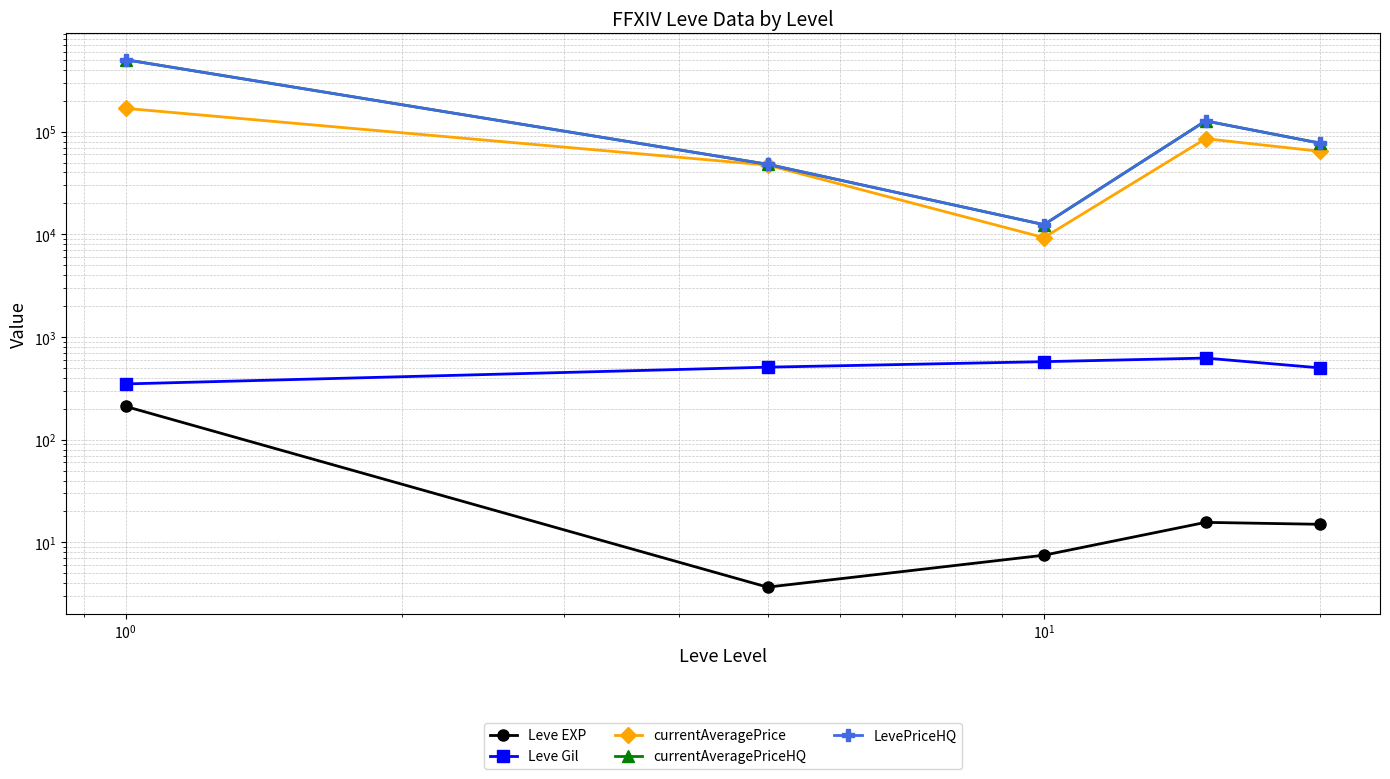

True or false: Leve EXP has more than 0 interior local peaks.

True